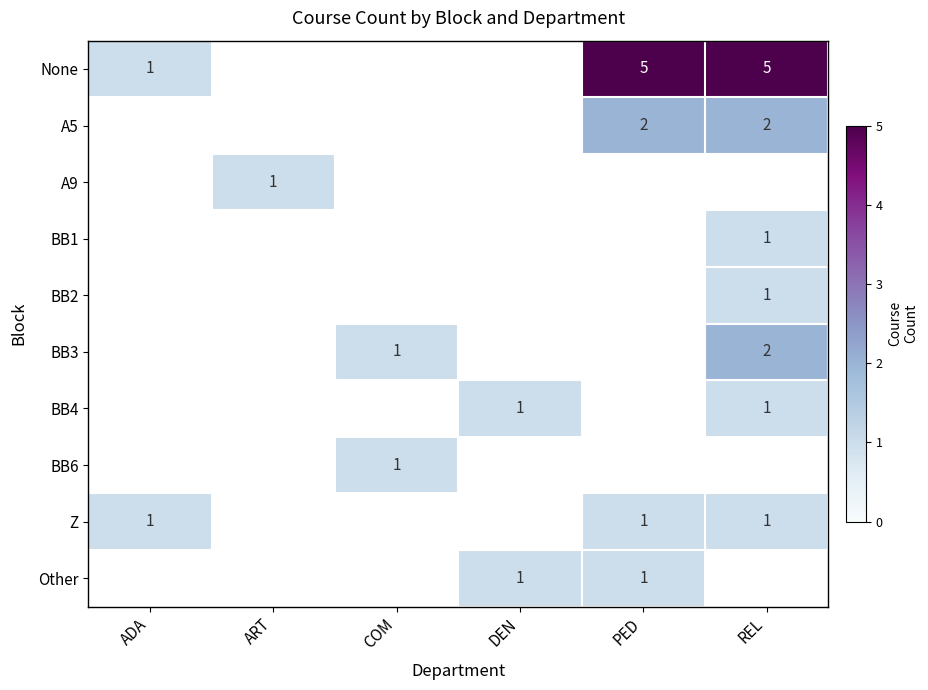

Between COM and ART, which is larger?

ART